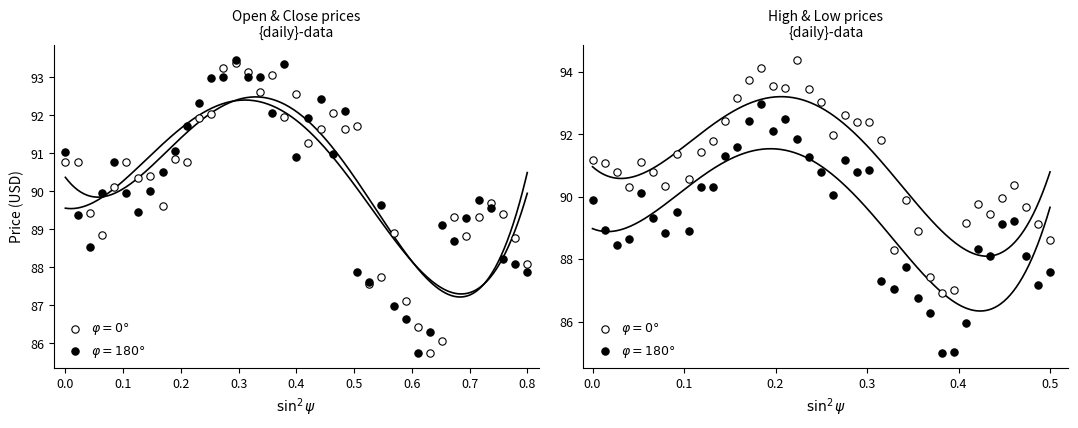

At how many categories does at least one series exceed 85?

39